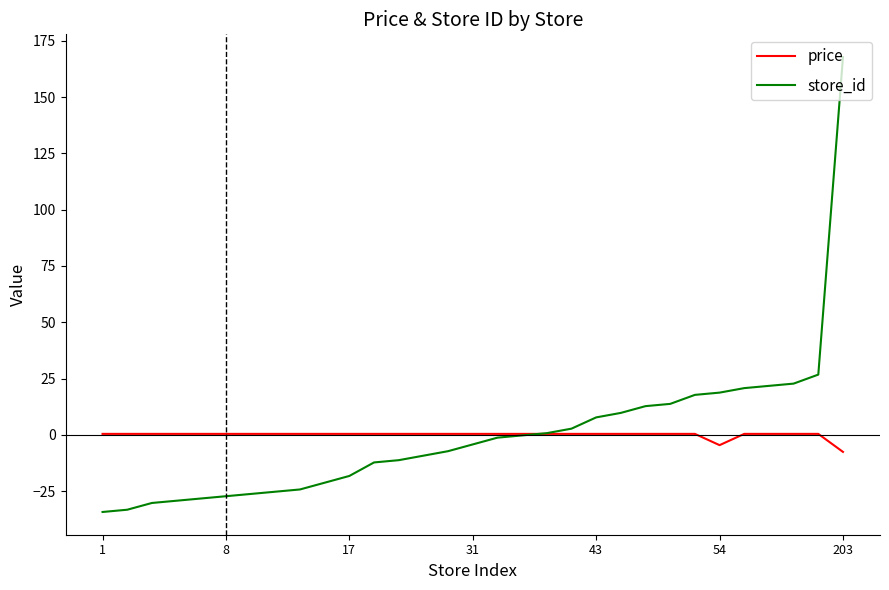

At how many categories does at least one series exceed 95?

1